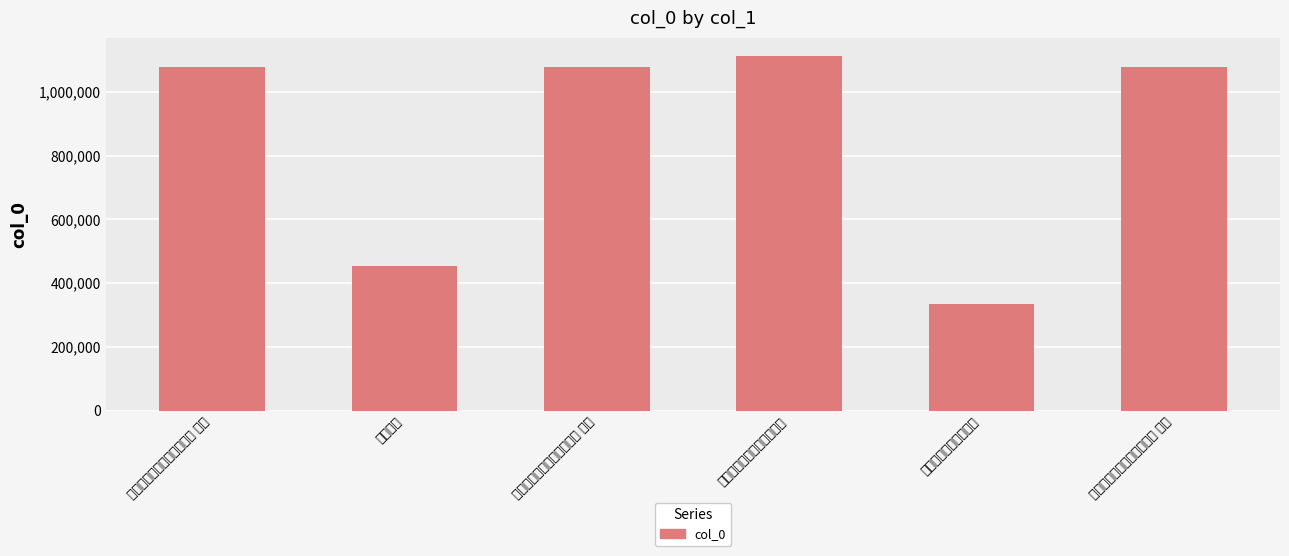

What position from the right is 再和赵正之都运观水战三首 其二?

4